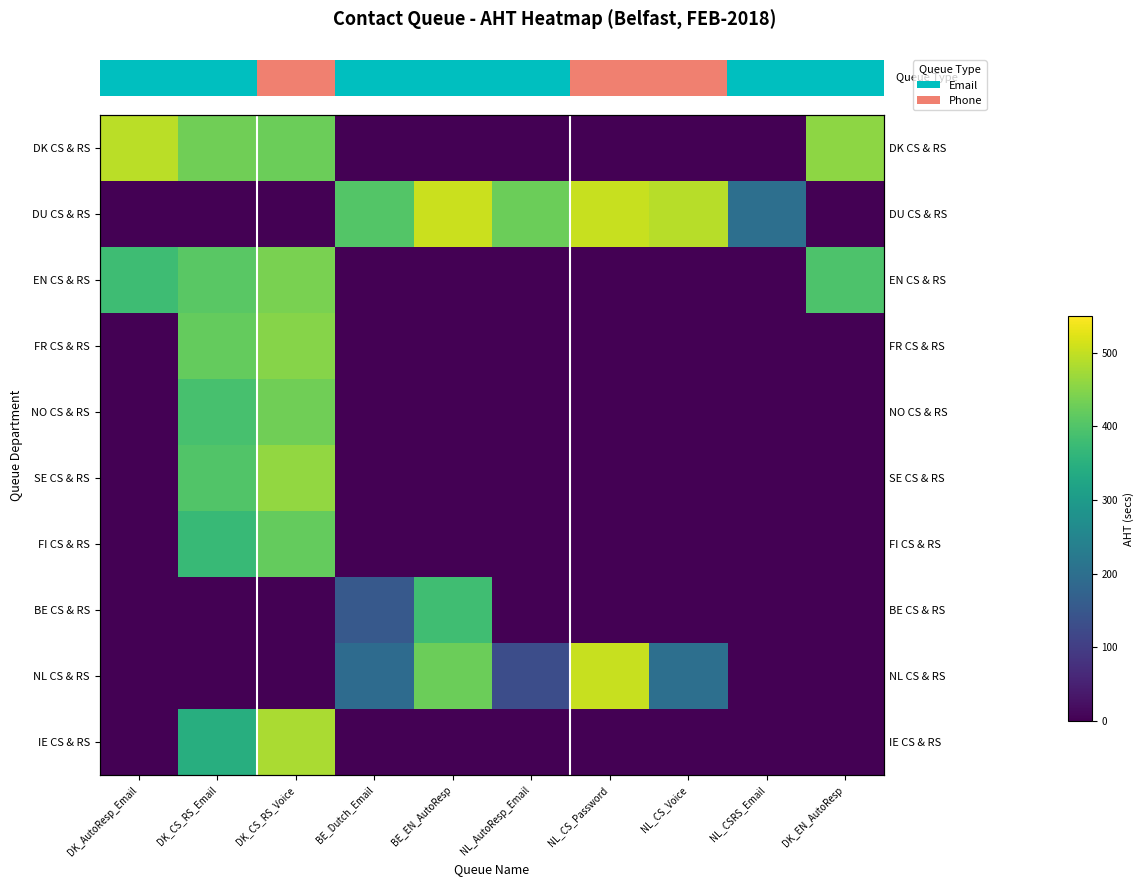

What is the spread (max minus min) of values at DK_EN_AutoResp?

456.6